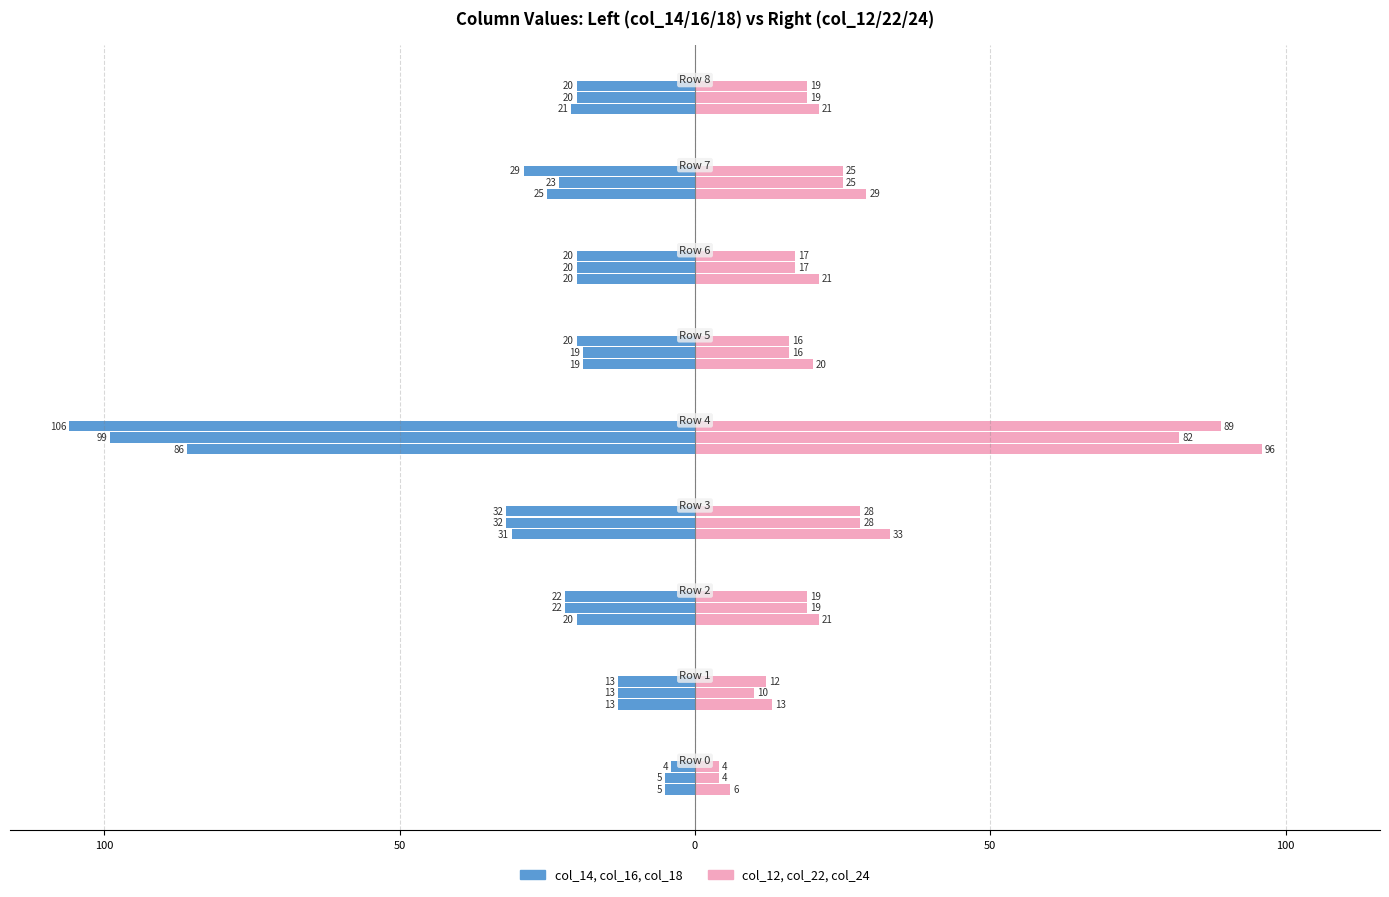

How many values in the col_12 series are below 21?

3